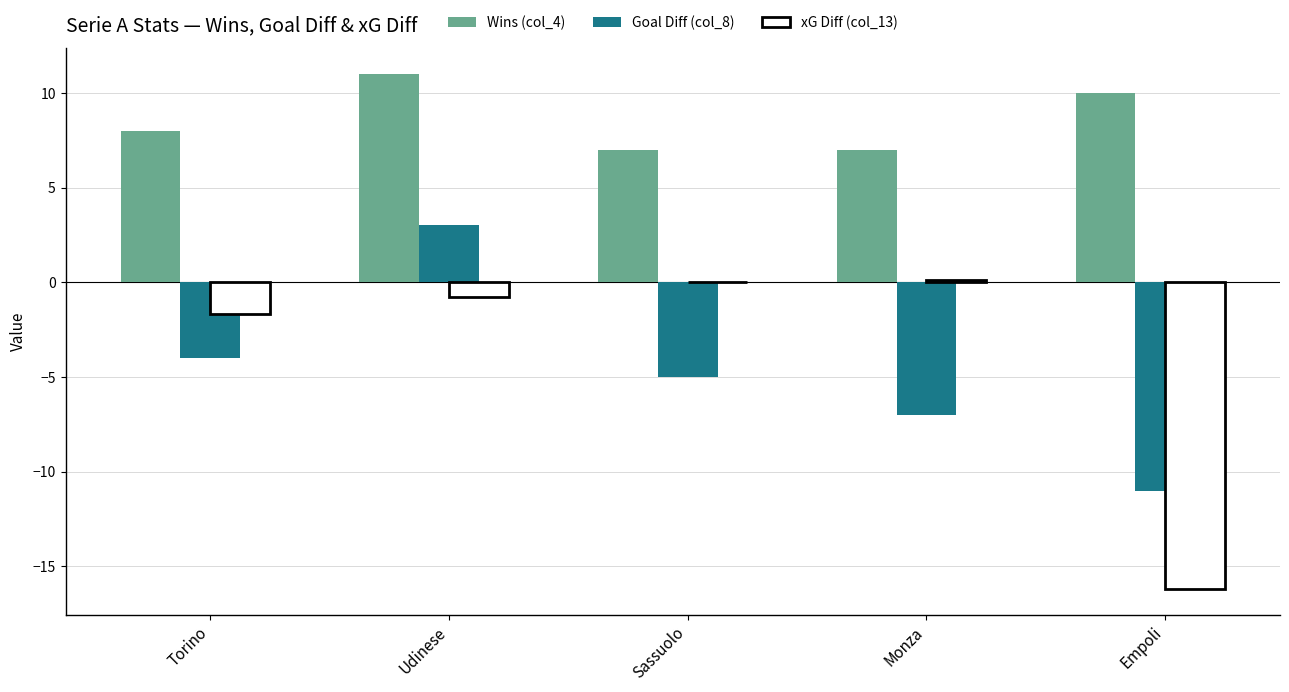

Reading left to right, extract all data points from this chart.

Wins (col_4): 8	11	7	7	10
Goal Diff (col_8): -4	3	-5	-7	-11